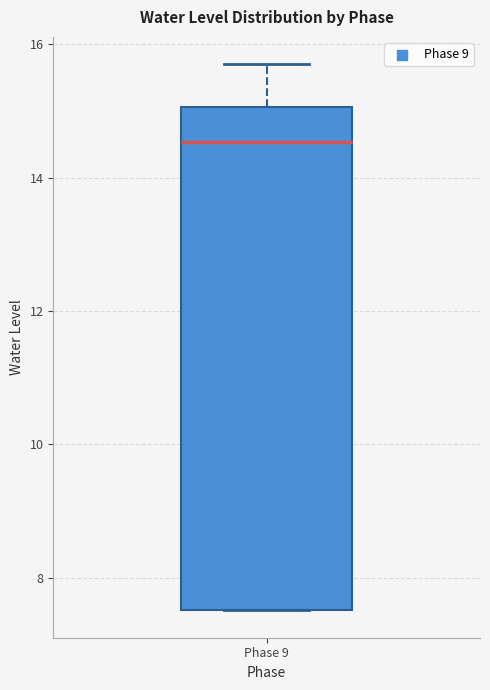

Read this box plot against the y-axis: the position of the median line, the range covered by the box, and the ends of both whiskers. The values are not printed on the chart, so give them approximately, as read against the axis.

median 14.6, box 7.6 to 15.0, whiskers 7.6 to 15.8